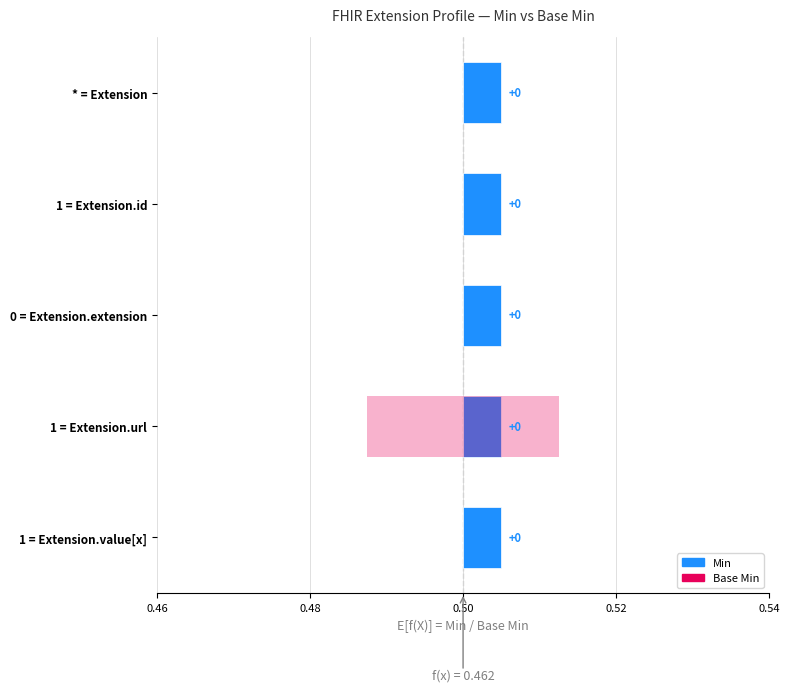

What is the total value across all series at Extension.url?

2